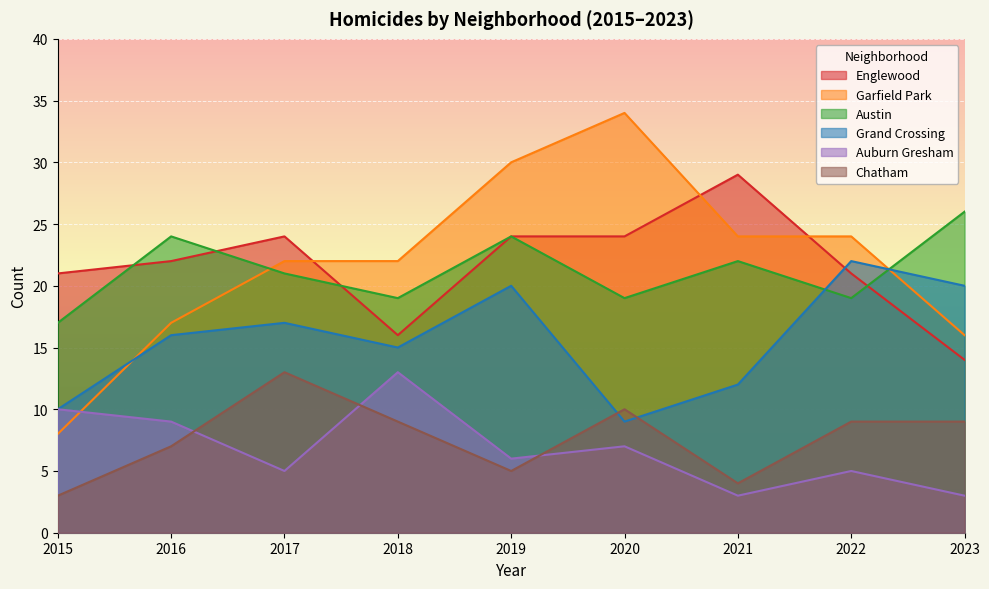

Rank the series at 2015 from lowest to highest value.

Chatham, Garfield Park, Grand Crossing, Auburn Gresham, Austin, Englewood